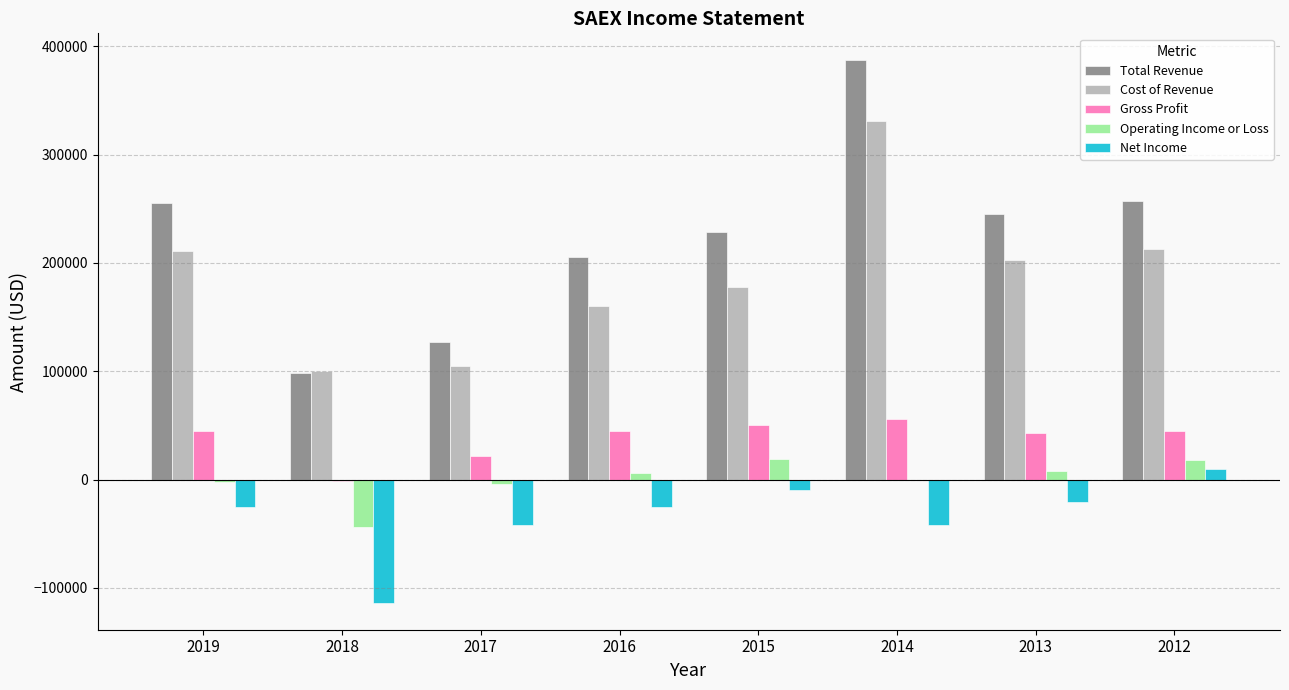

What is the greatest value displayed?

386800